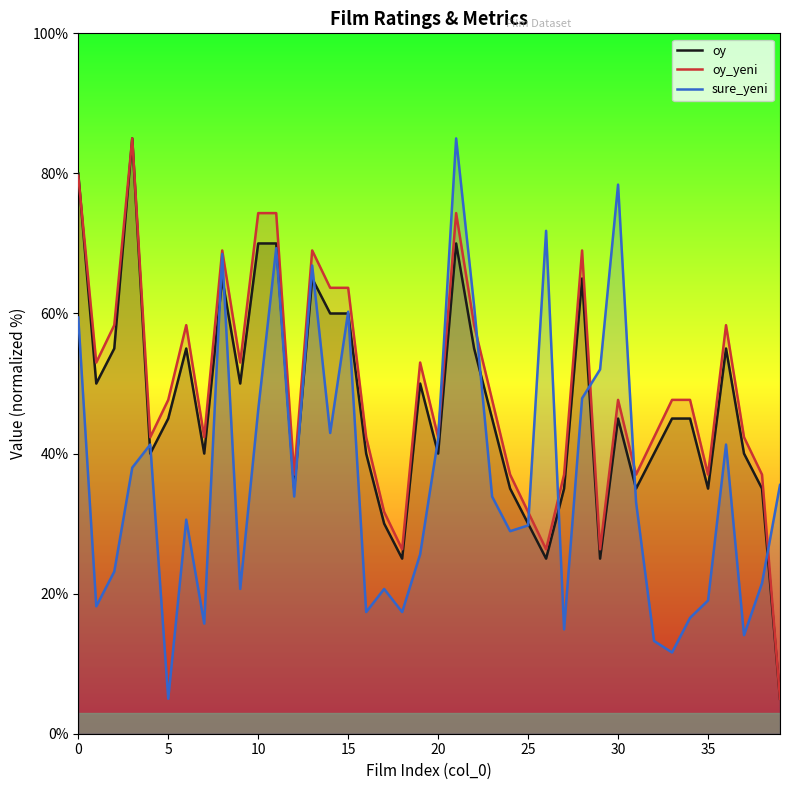

What is the maximum value shown in the chart?

85.0